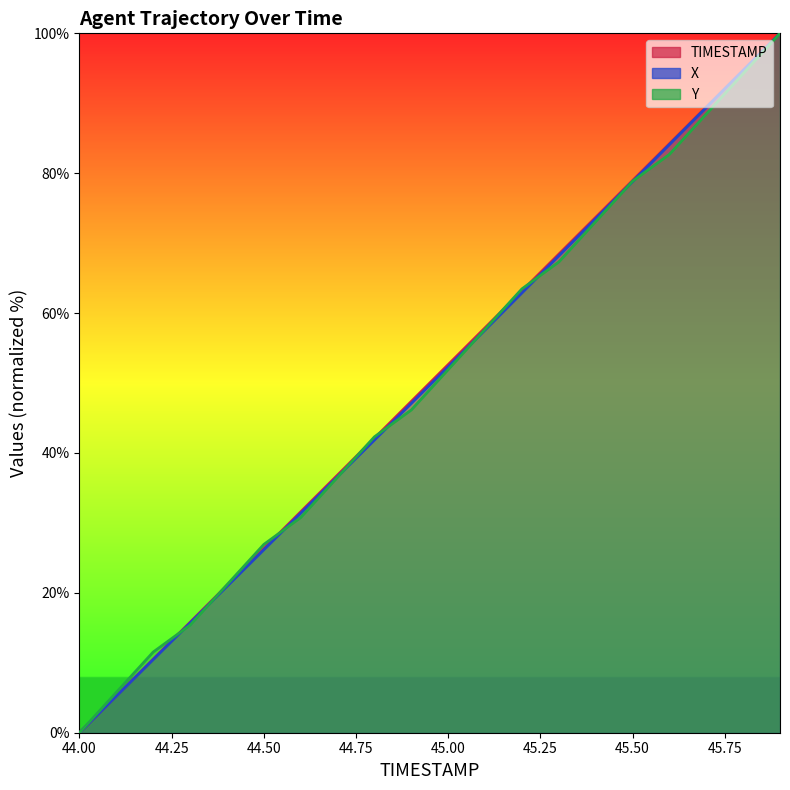

What is the sum of all Y values?

994.2